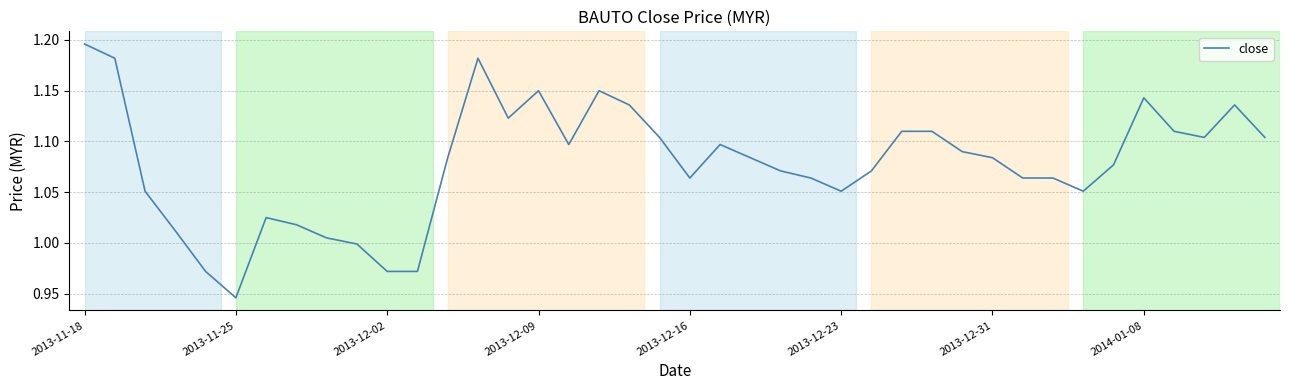

How many lines are shown in the chart?

1